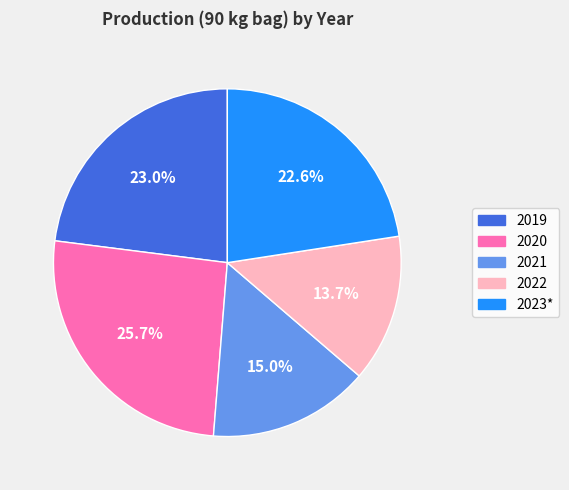

To the nearest percent, what is the average slice percentage?

20%